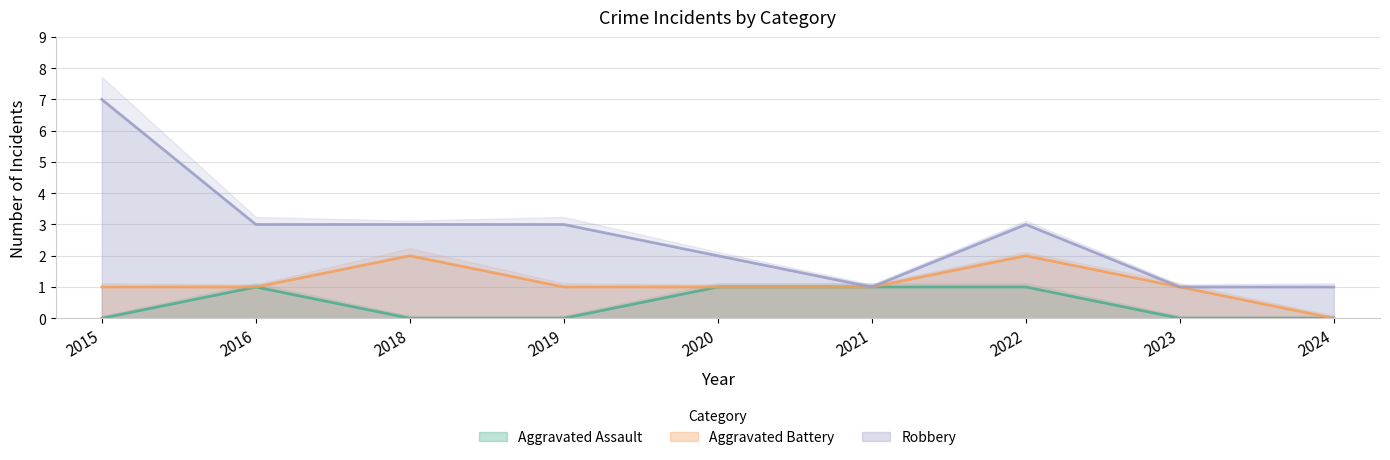

What is the maximum value for Robbery?

7